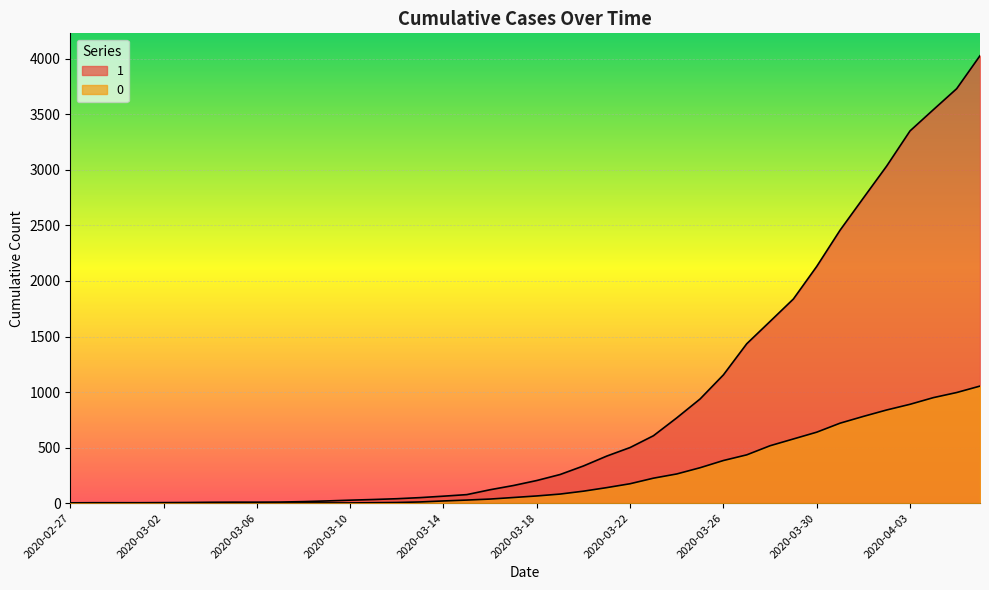

Is it true that 0 equals 1666 at 2020-04-05?

False